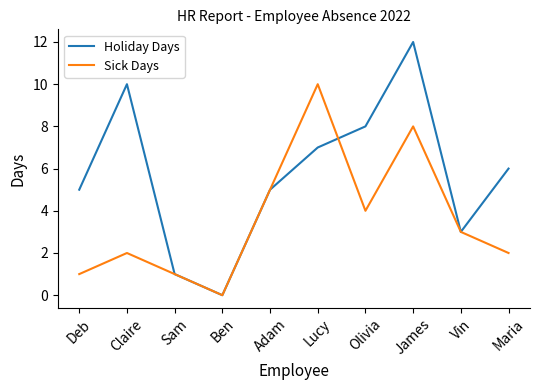

At which category is the sum across all series the highest?

James